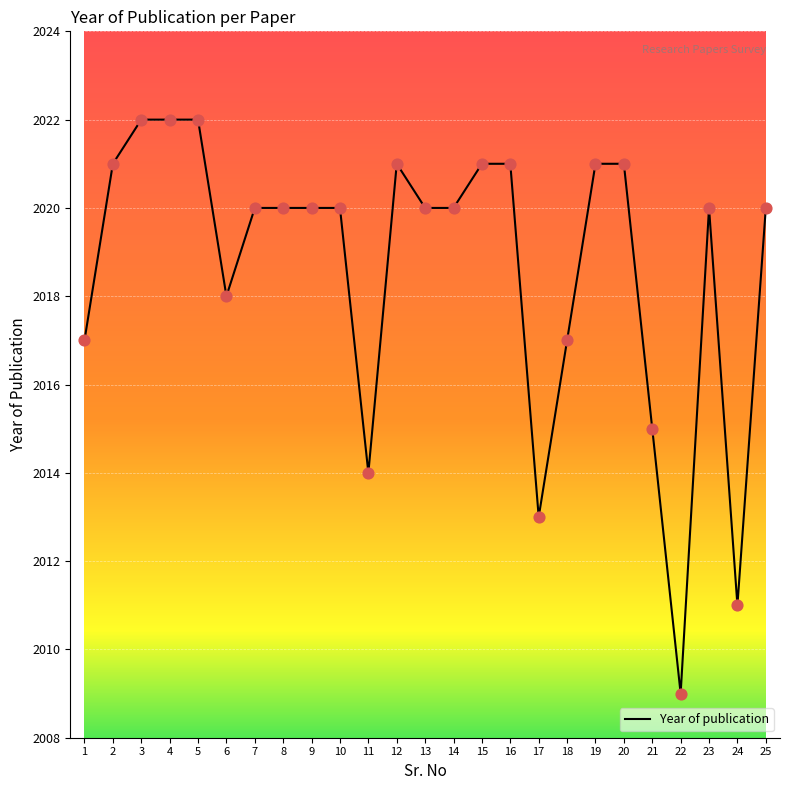

Approximately how many times larger is the value at 16 compared to 22?

1.0